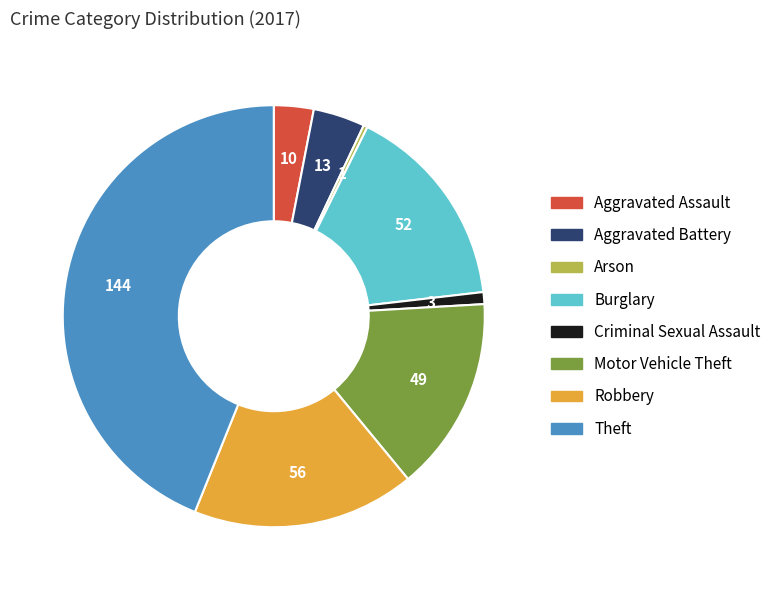

What is the largest slice in the pie chart?

Theft